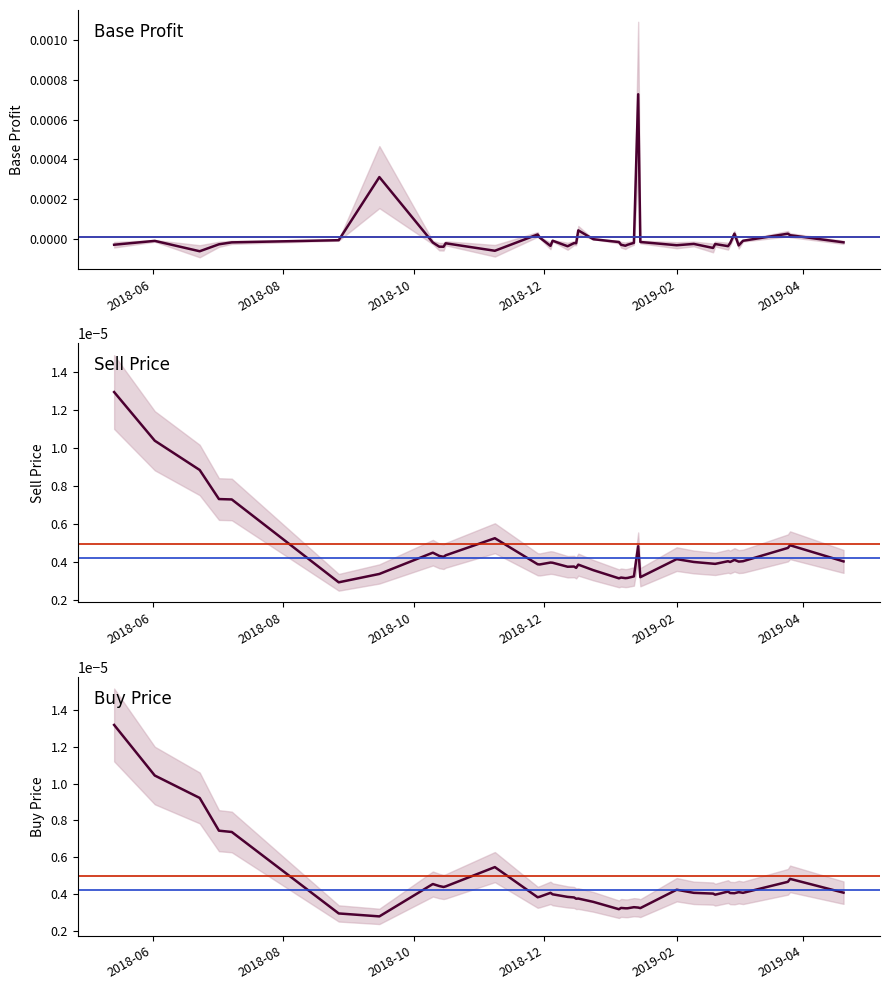

Rank the series by their maximum value, from lowest to highest.

sell_price, buy_price, base_profit